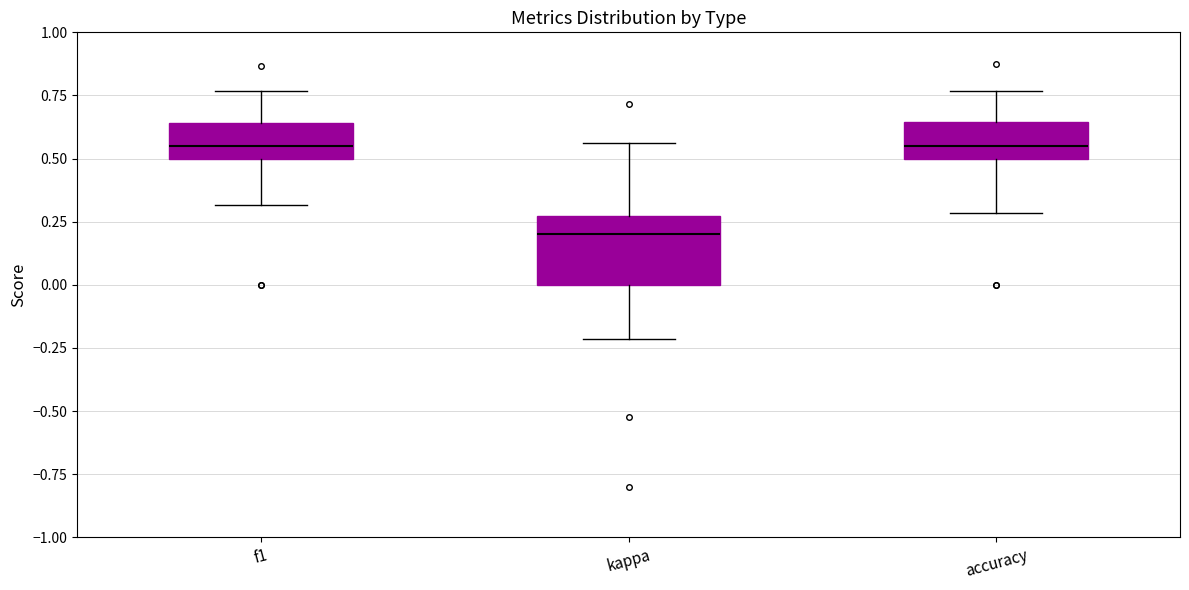

Comparing the boxes themselves (not the whiskers), which one is the tallest?

kappa